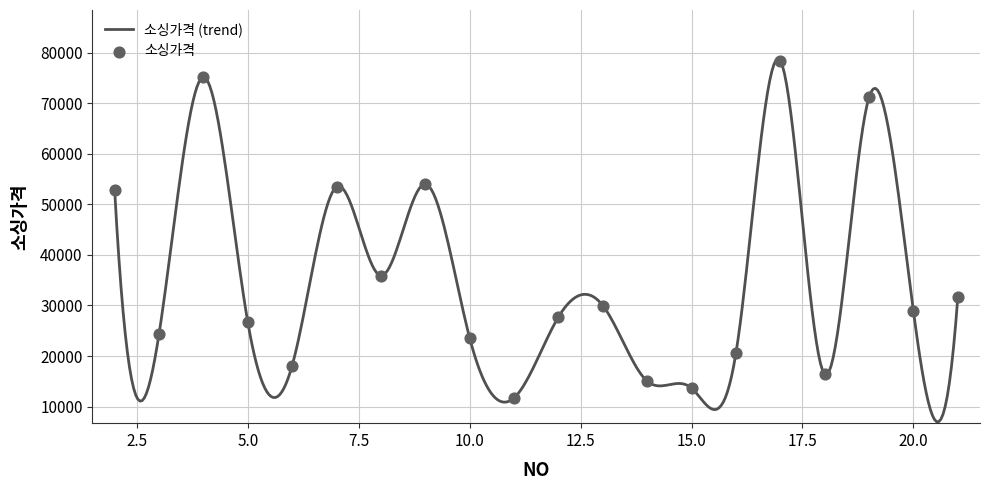

What is the maximum value shown in the chart?

78788.6